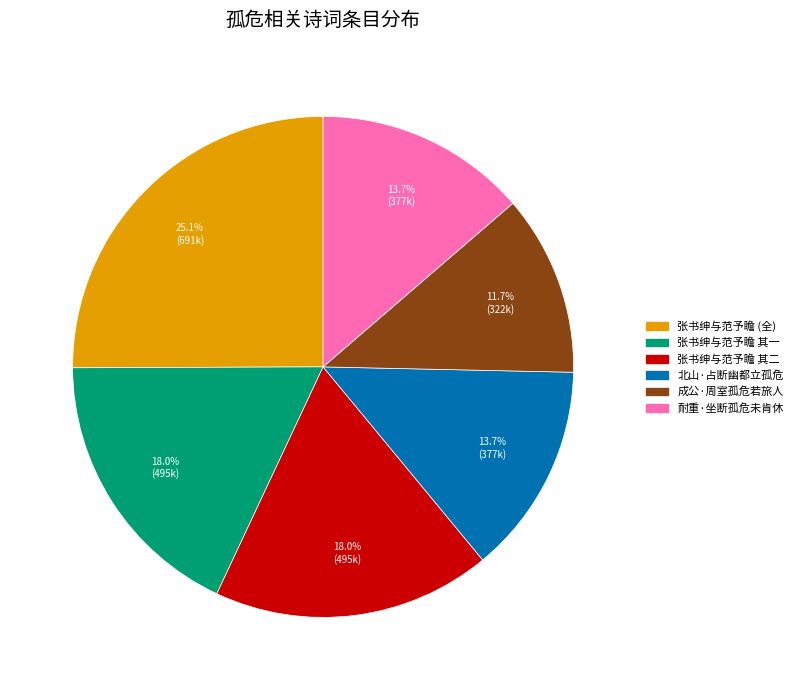

Which slice is the largest?

张书绅与范予瞻 (全)